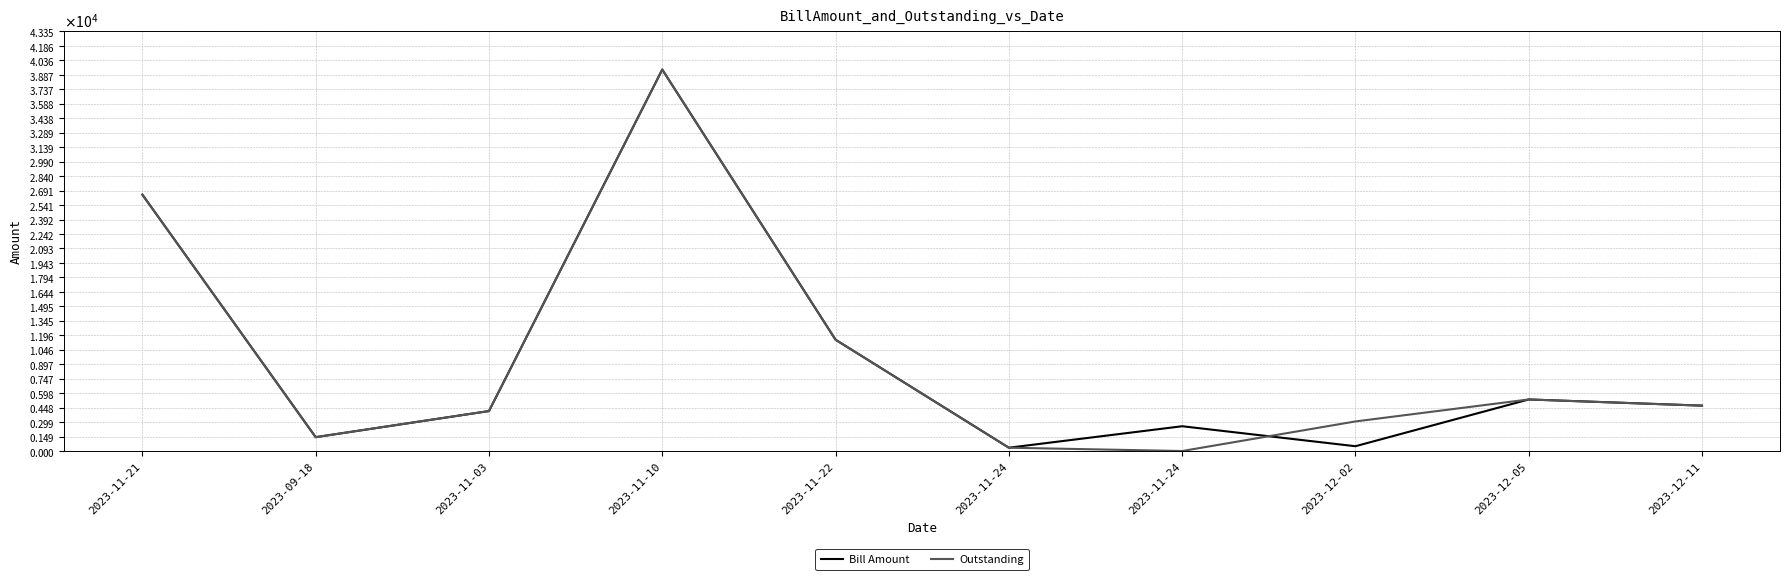

What is the maximum value shown in the chart?

39412